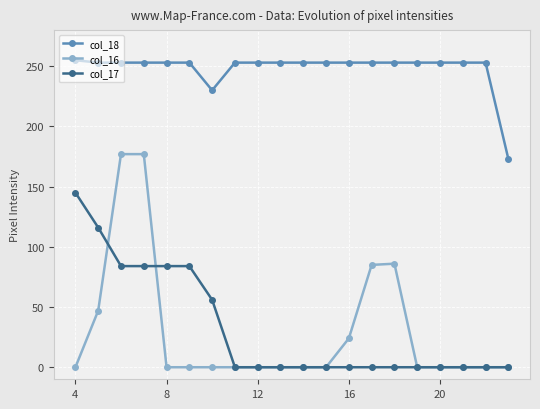

Does the chart have visible grid lines?

Yes